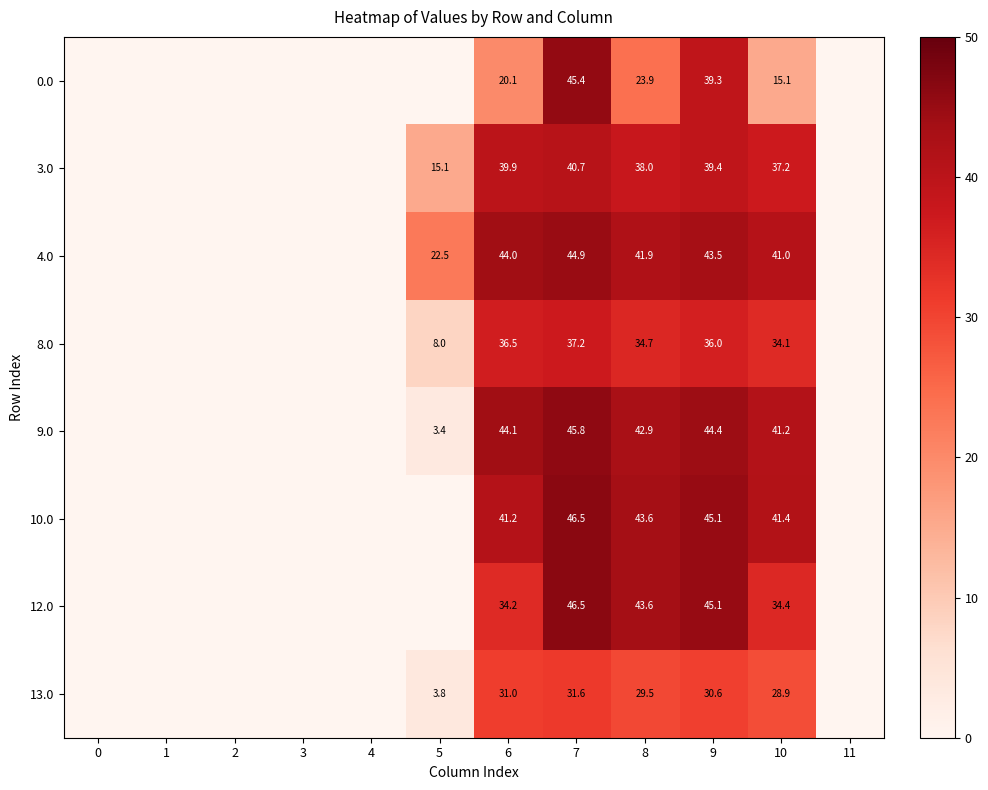

What is the sum of the 3.0 values at 9 and 5?

54.5